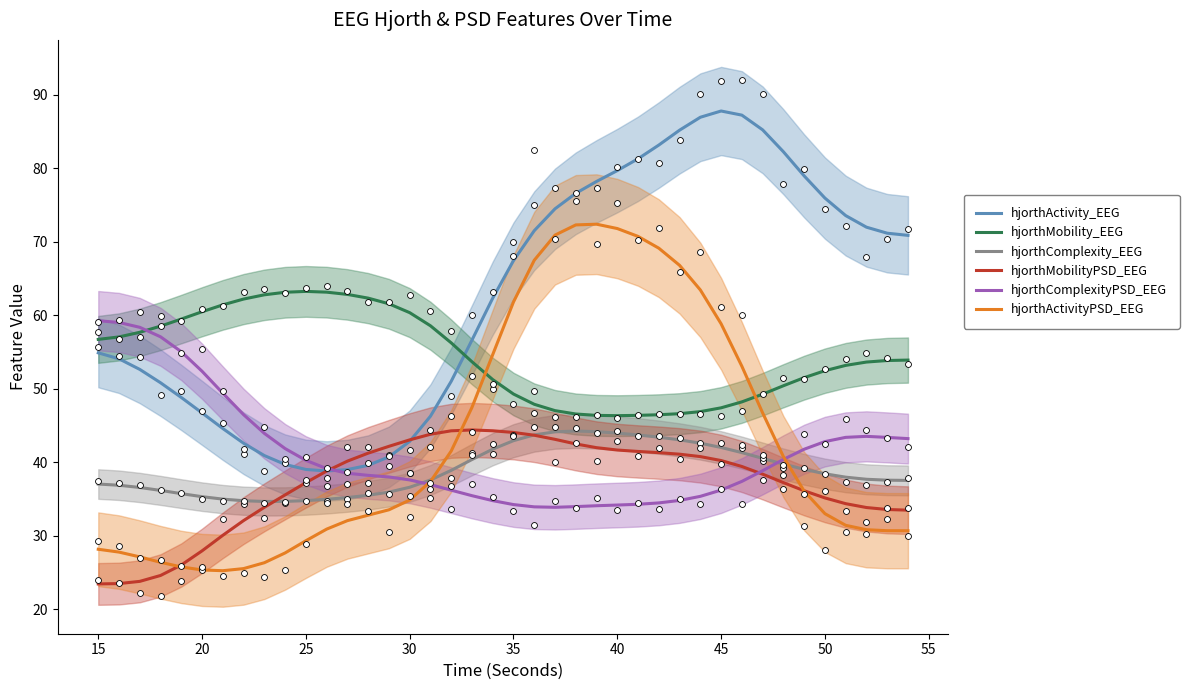

Which series reaches the minimum Y coordinate?

hjorthMobilityPSD_EEG